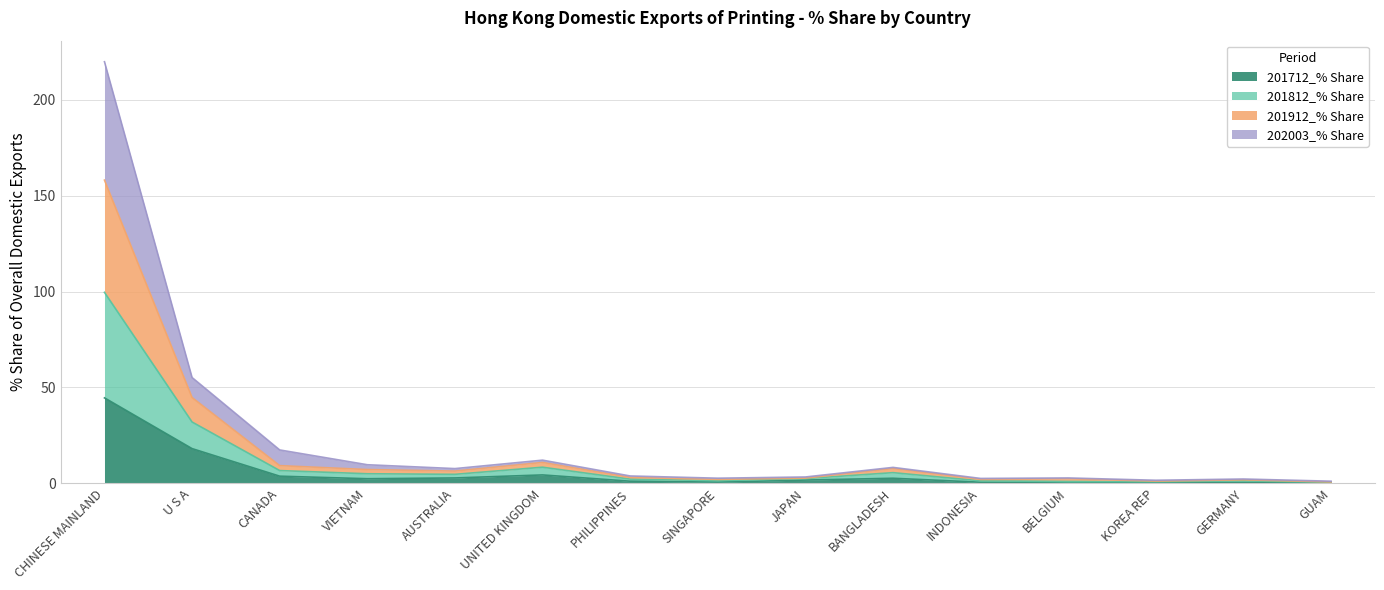

At which category is the sum across all series the highest?

CHINESE MAINLAND